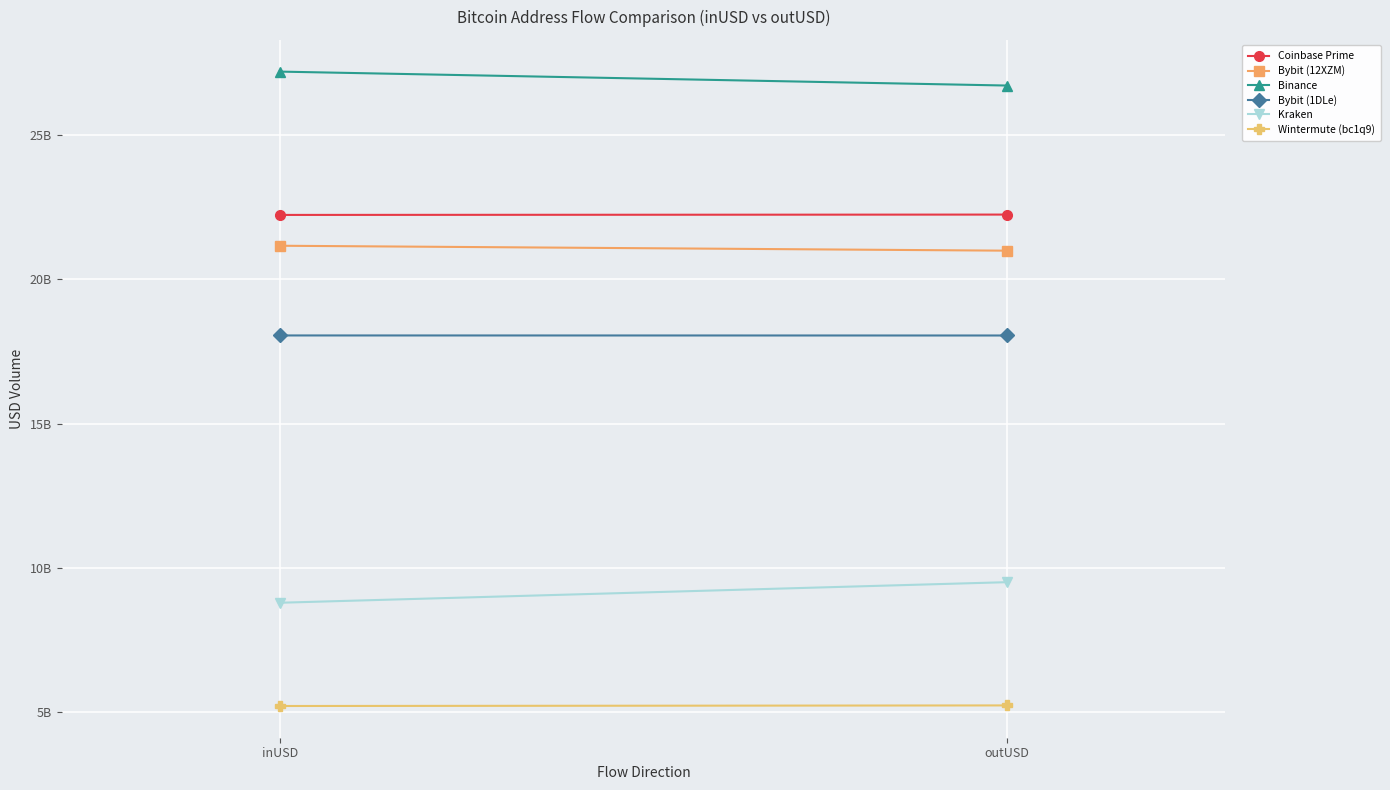

How many data points in Bybit (1DLe) are less than 18055606324?

1